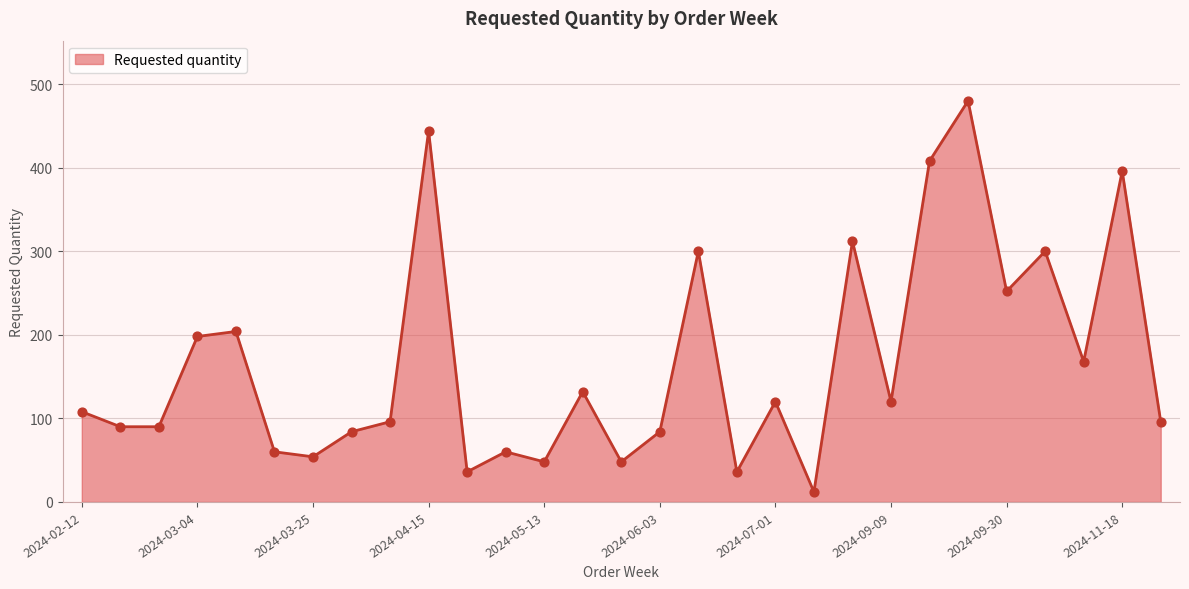

What is the maximum value shown in the chart?

480